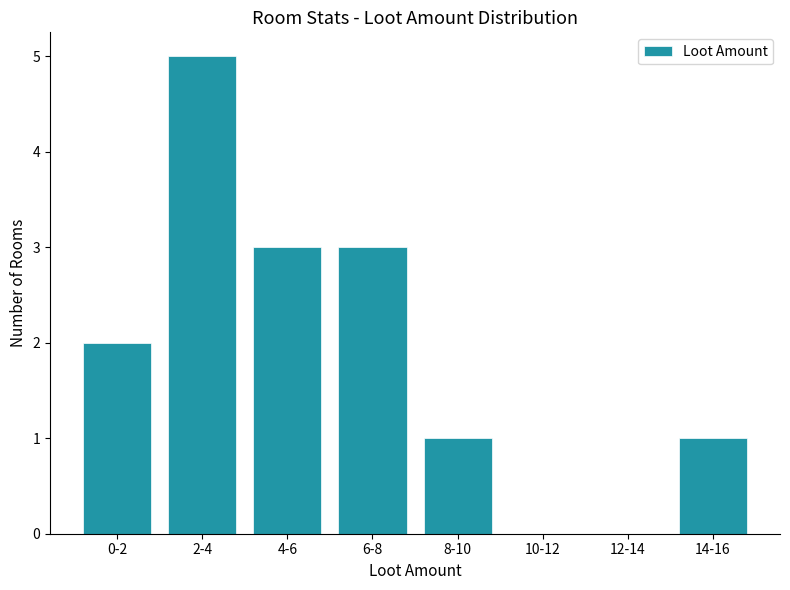

Reading left to right, what are all the values shown in this chart?

0-2=2	2-4=5	4-6=3	6-8=3	8-10=1	10-12=0	12-14=0	14-16=1